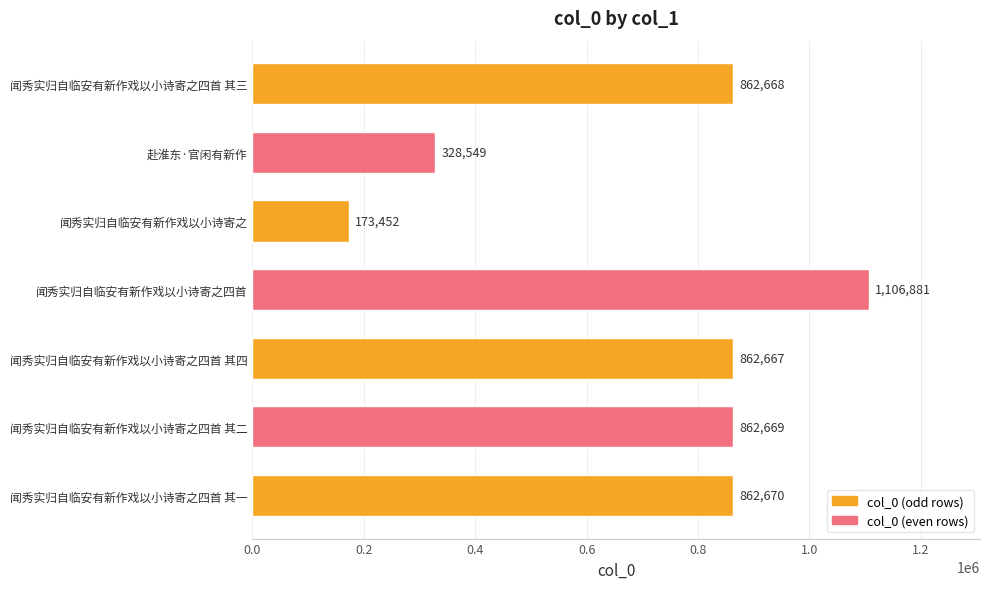

Reading top to bottom, transcribe all the data shown in this chart.

862668	328549	173452	1106881	862667	862669	862670